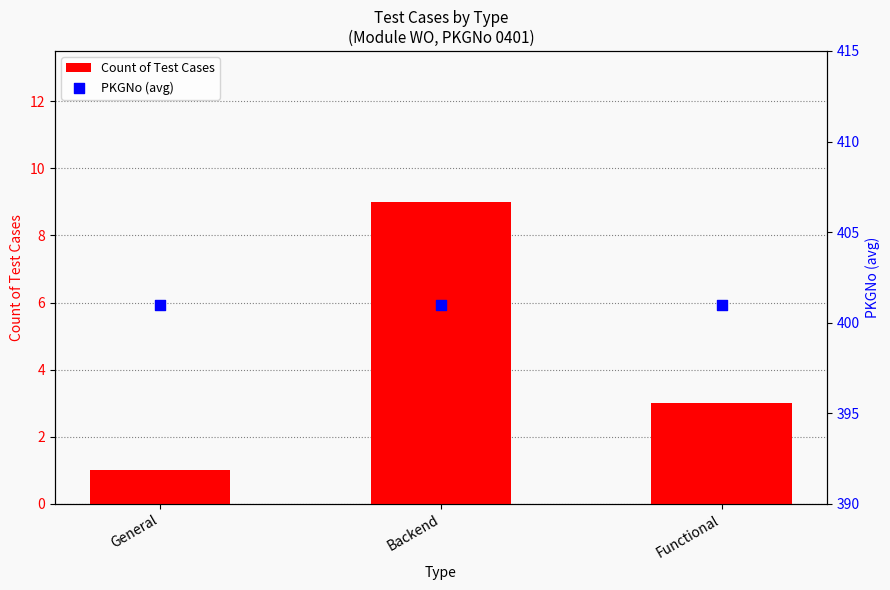

Is the value of Count of Test Cases at Backend greater than the value of PKGNo (avg) at Backend?

No